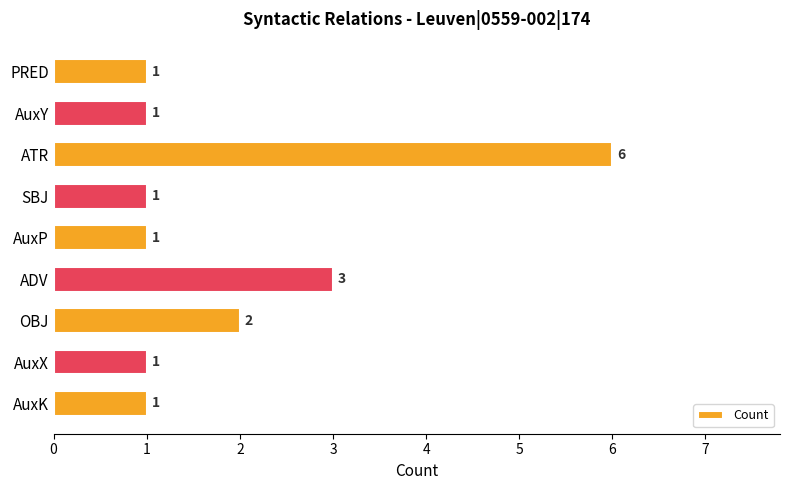

What is the greatest value displayed?

6